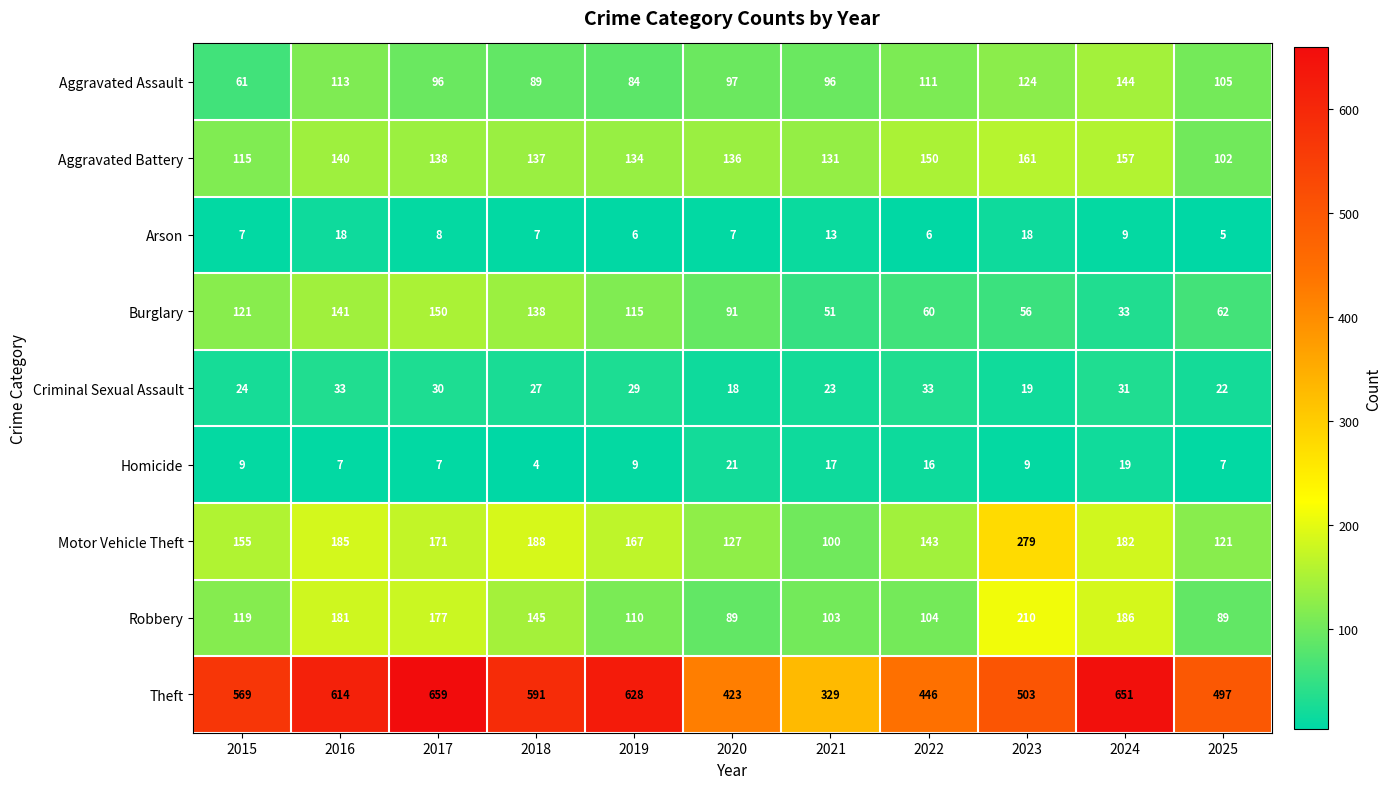

Rank the series by their maximum value, from highest to lowest.

Theft, Motor Vehicle Theft, Robbery, Aggravated Battery, Burglary, Aggravated Assault, Criminal Sexual Assault, Homicide, Arson